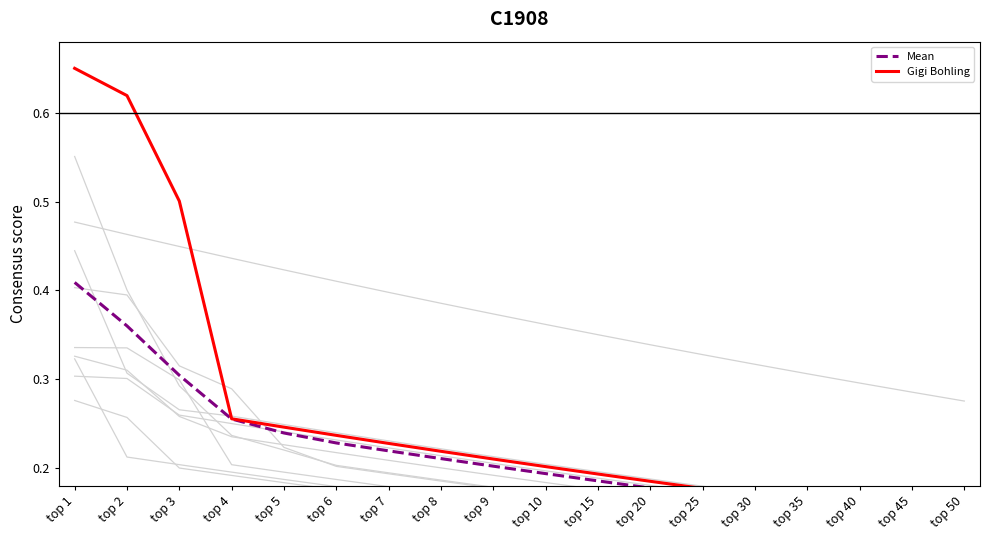

True or false: Mean and Gigi Bohling cross at least once.

False